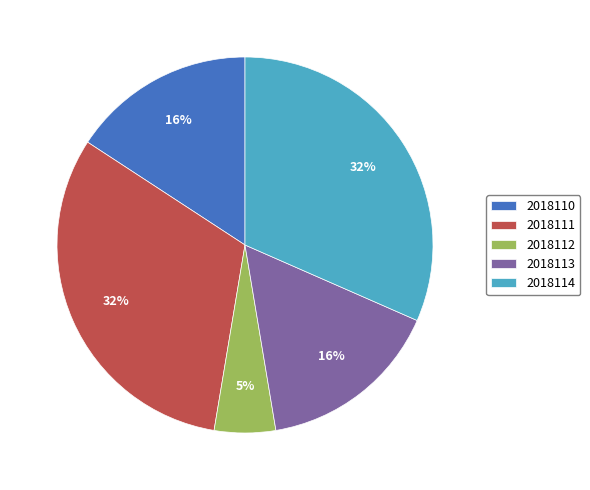

To the nearest percent, what is the difference between the 2018110 and 2018112 slice percentages?

11%